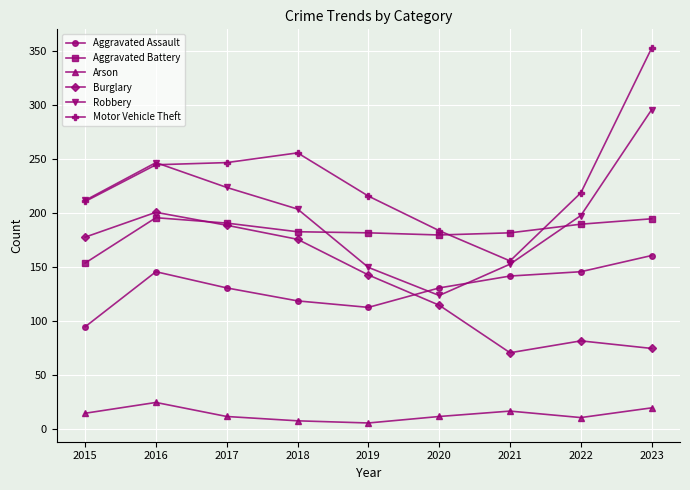

True or false: Motor Vehicle Theft and Arson intersect in this chart.

False